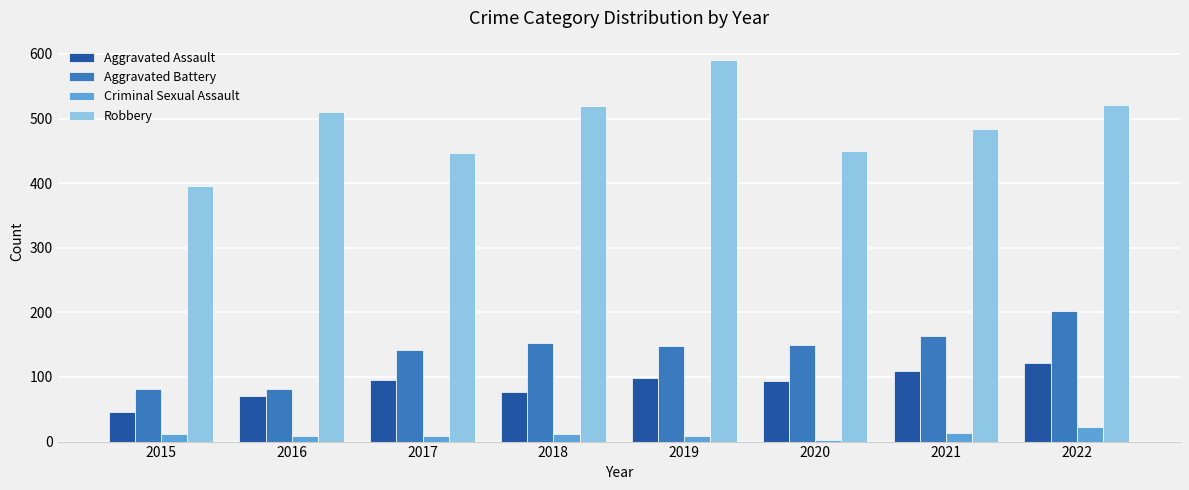

Rank the series by their maximum value, from highest to lowest.

Robbery, Aggravated Battery, Aggravated Assault, Criminal Sexual Assault